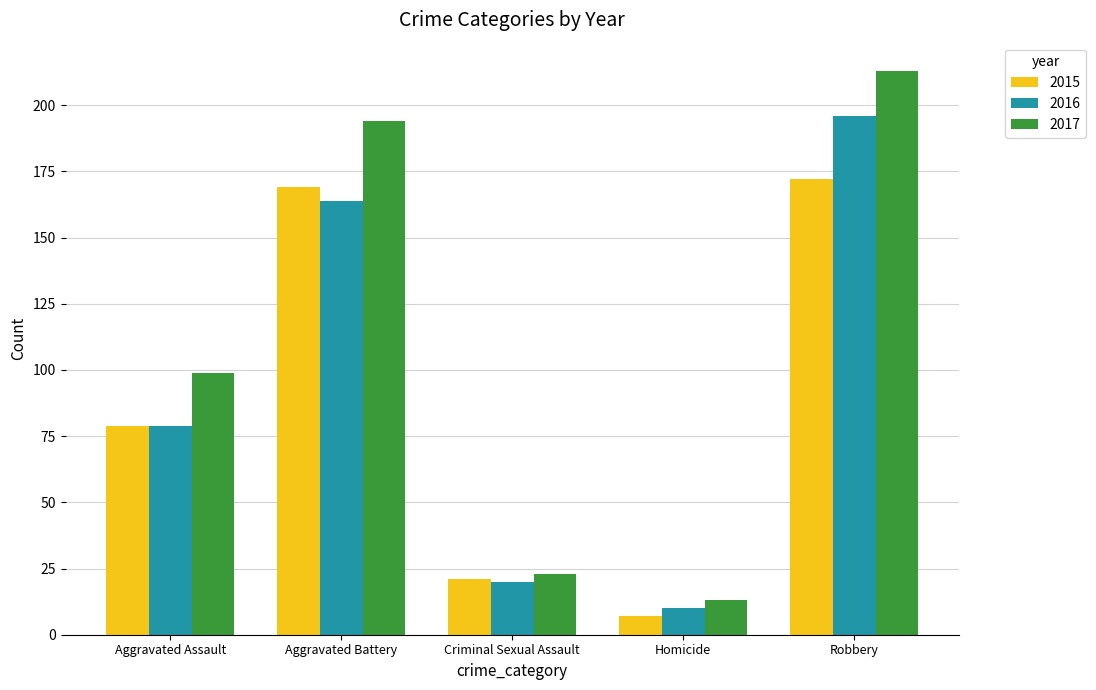

Which category has the highest value in the 2016 series?

Robbery